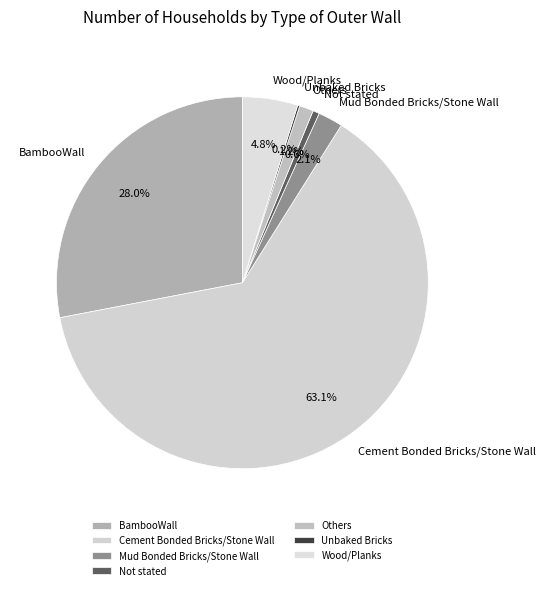

What is the largest slice in the pie chart?

Cement Bonded Bricks/Stone Wall